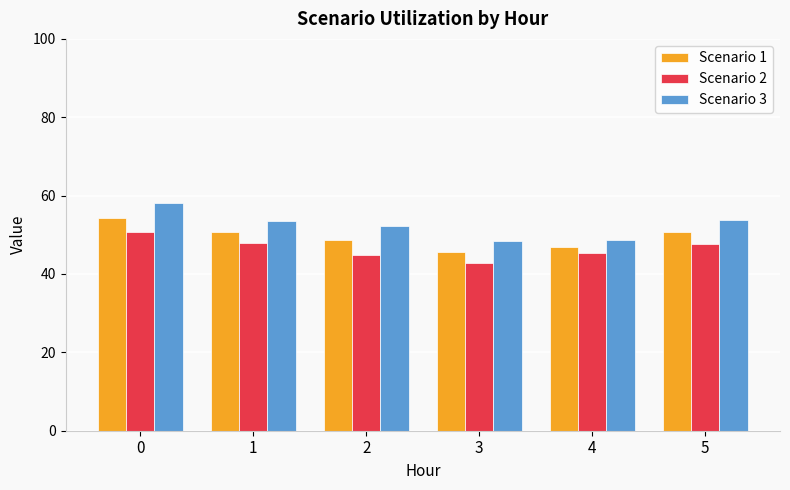

How many data points does each series have?

6